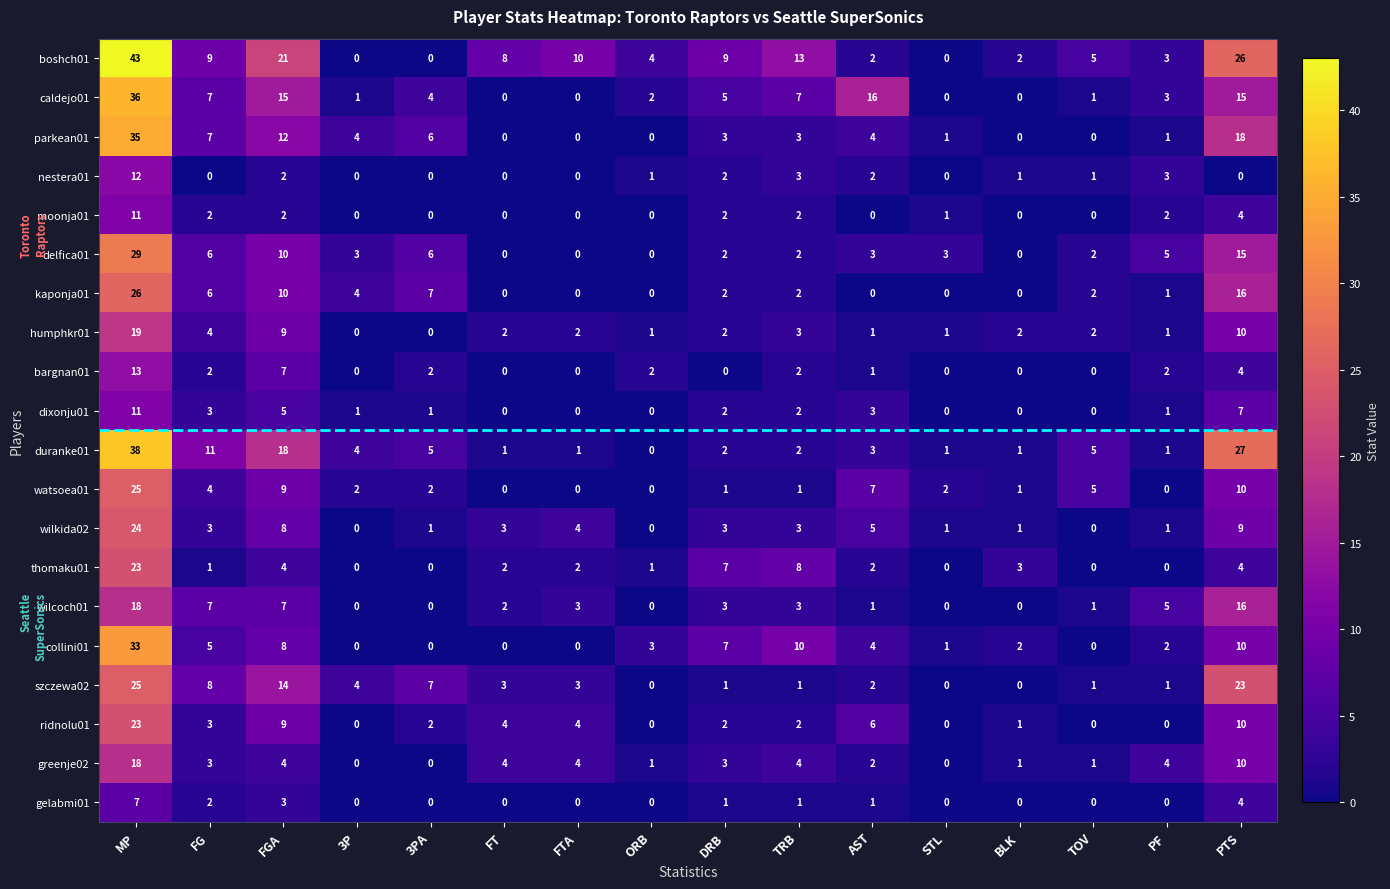

Which series has the largest total across all categories?

boshch01